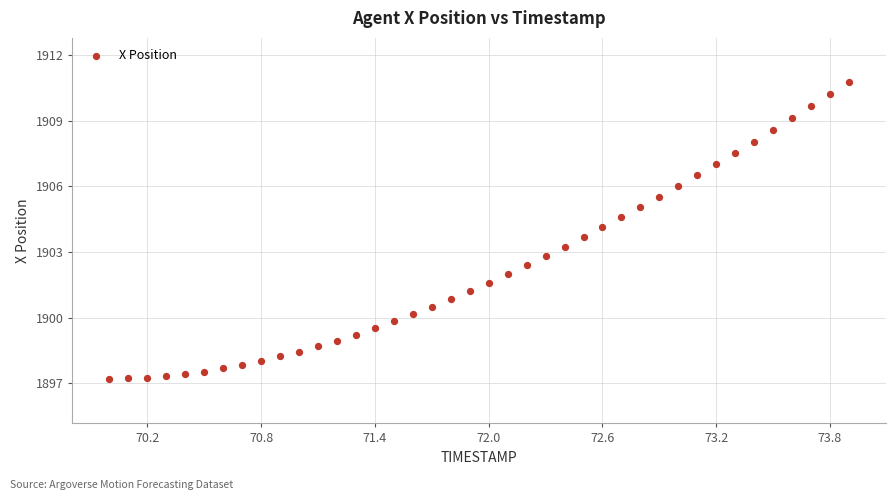

What is the range of Y values (max minus min)?

13.6